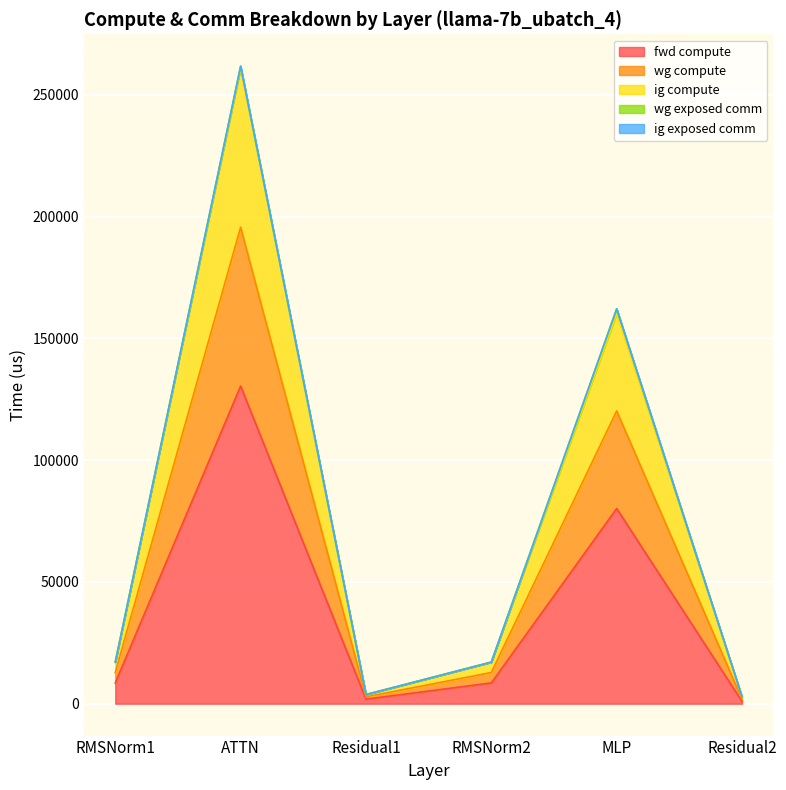

What is the spread (max minus min) of values at Residual2?

1881.6